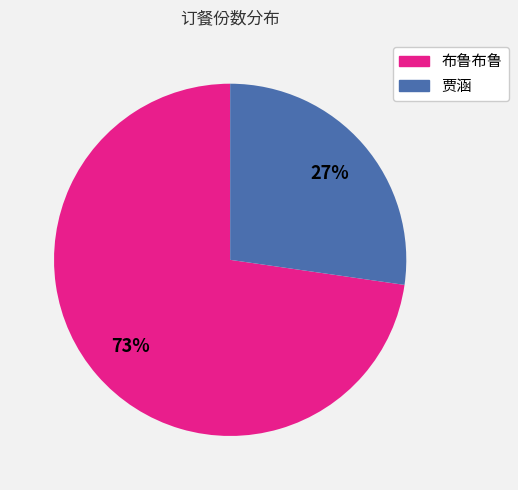

To the nearest percent, what percentage of the pie is 布鲁布鲁?

73%